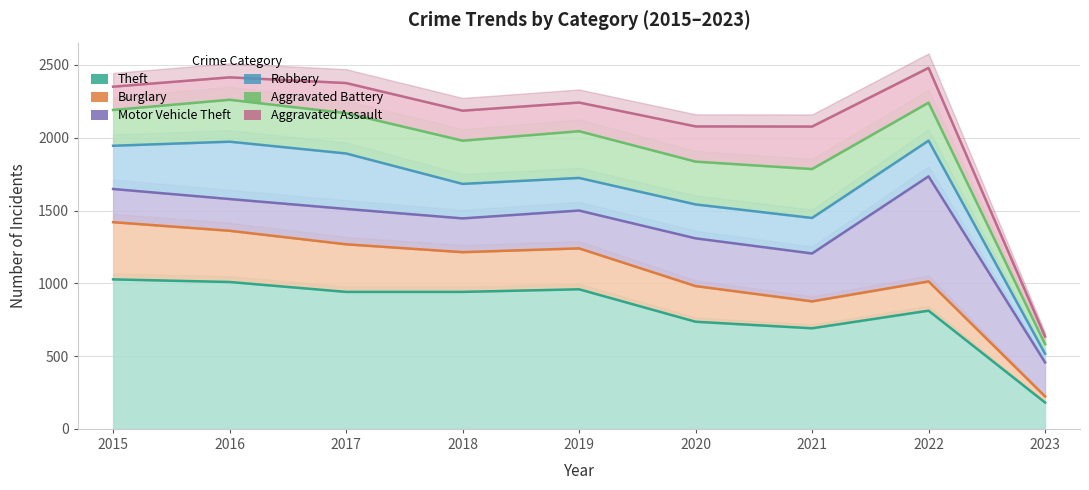

What is the maximum value shown in the chart?

2480